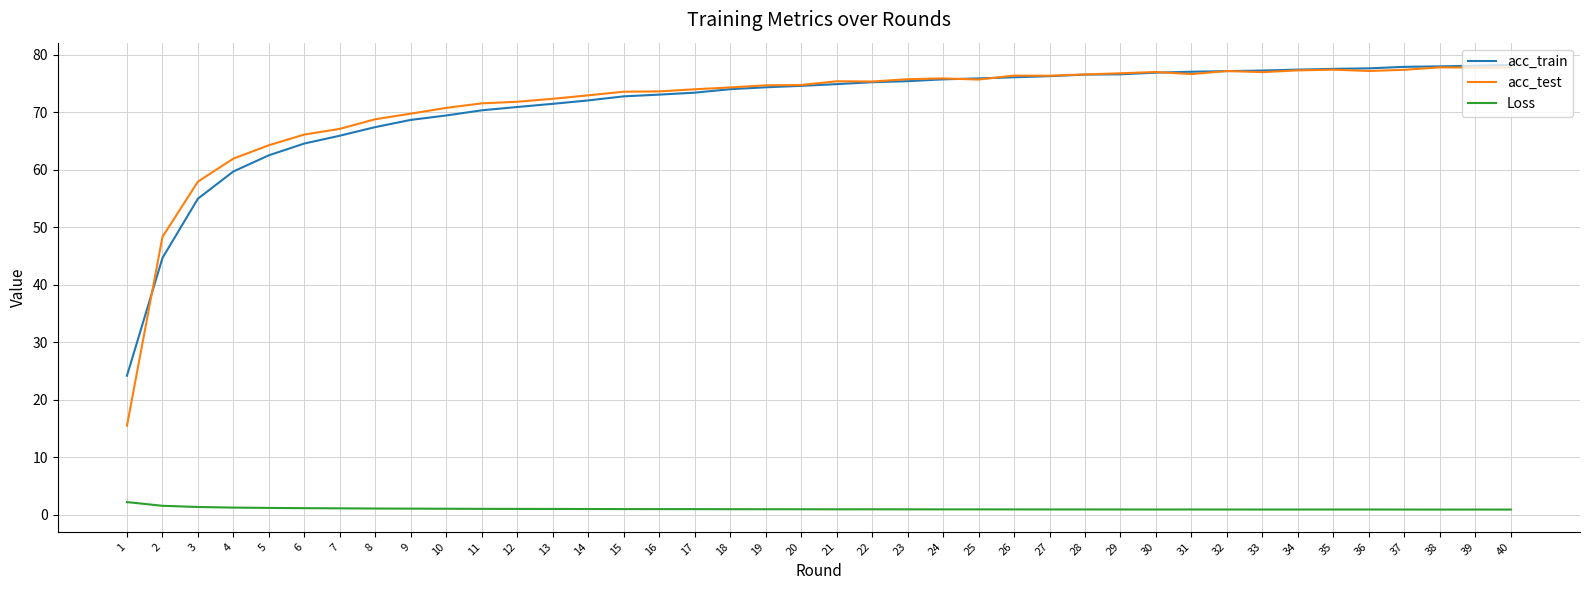

At how many categories does at least one series exceed 13?

40